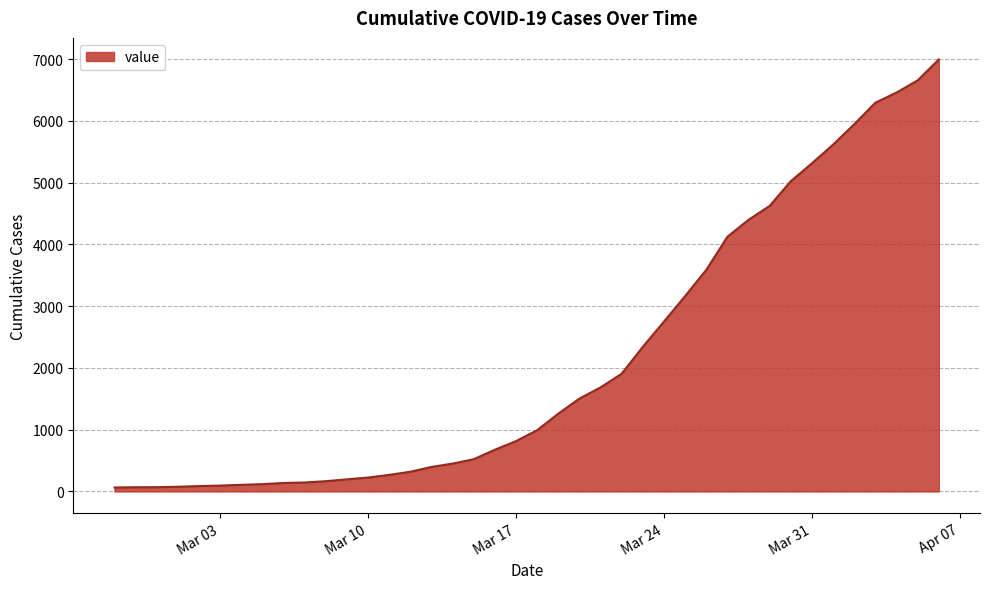

What is the greatest value displayed?

6994